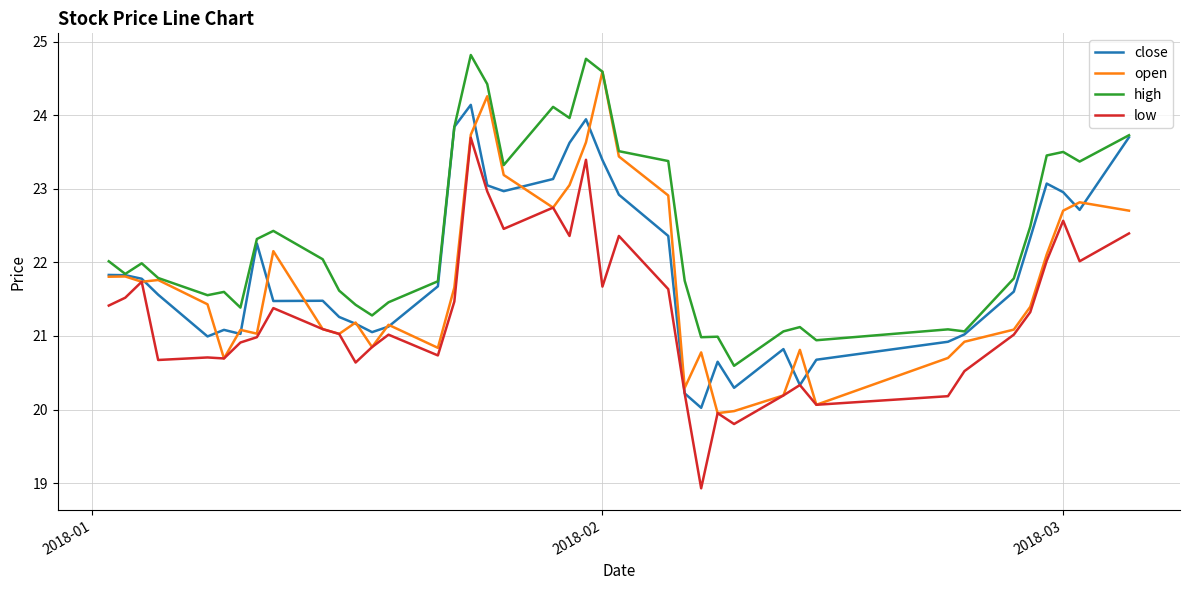

True or false: low has more than 1 interior local peaks.

True